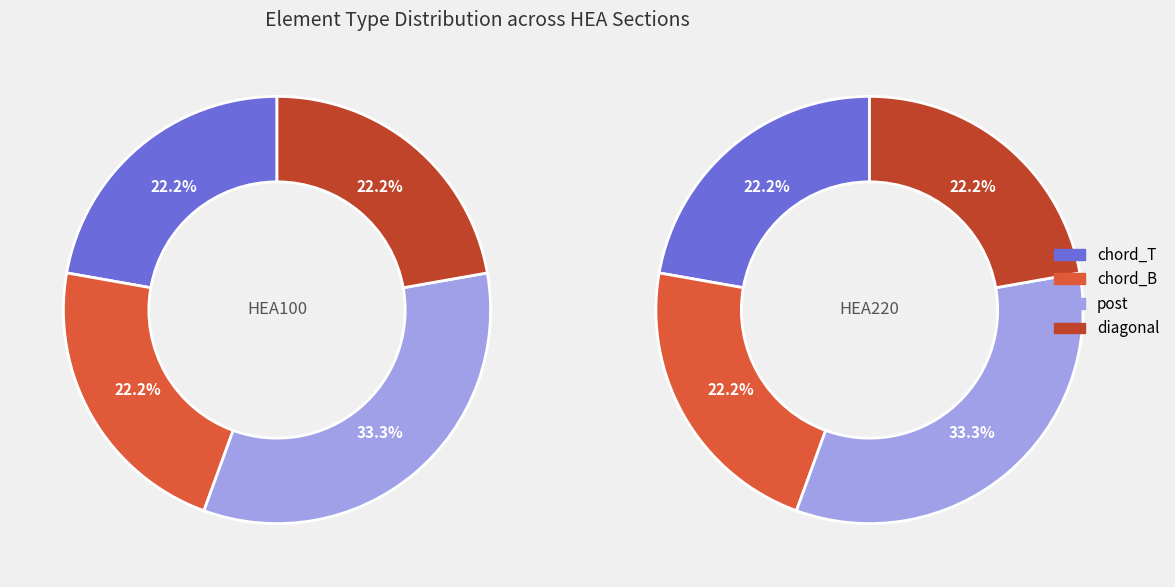

To the nearest percent, what is the difference between the largest and smallest slice percentages?

11%